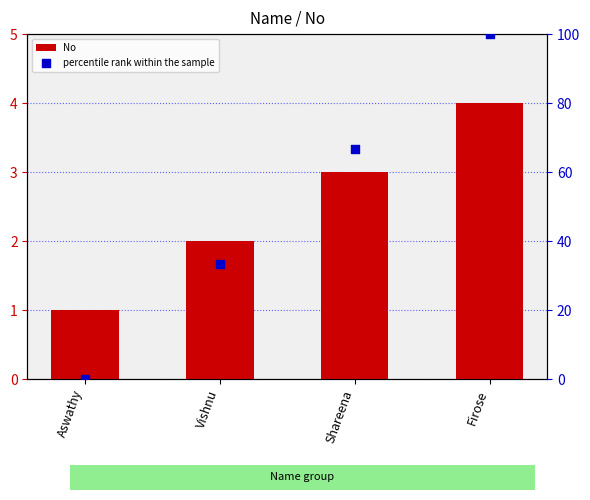

At which category is the sum across all series the highest?

Firose